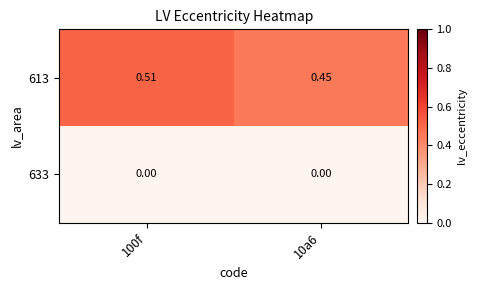

Is the value of 613 at 10a6 greater than the value of 633 at 10a6?

Yes